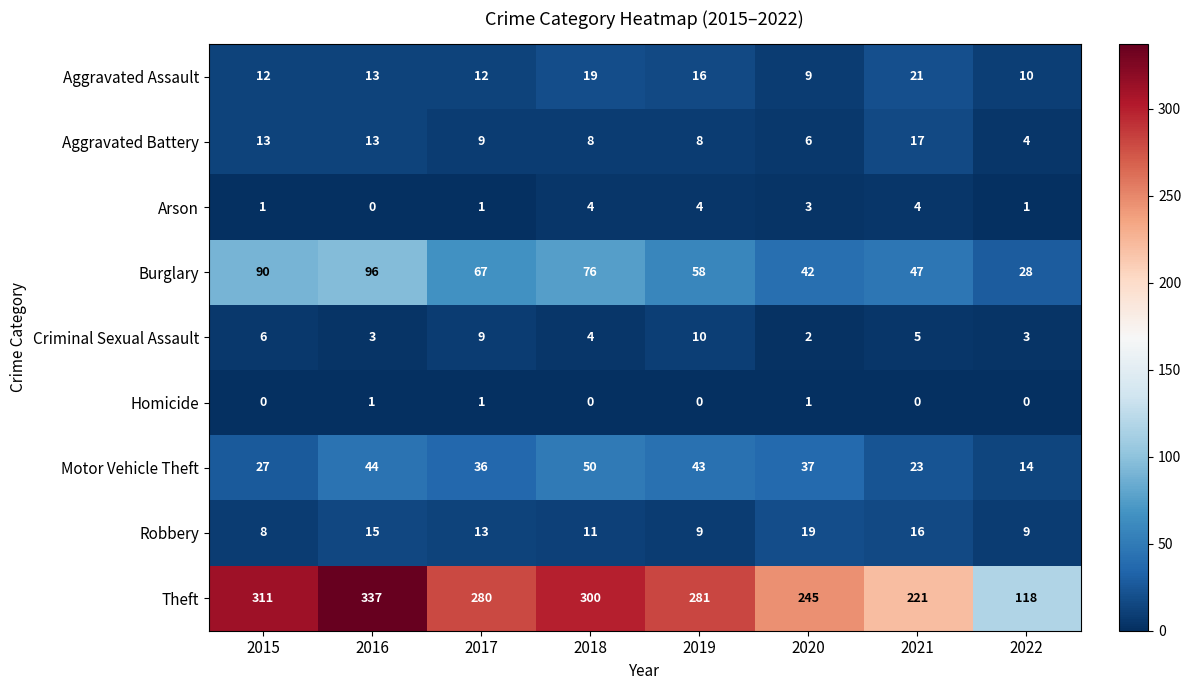

Which category has the highest value across all series?

2016